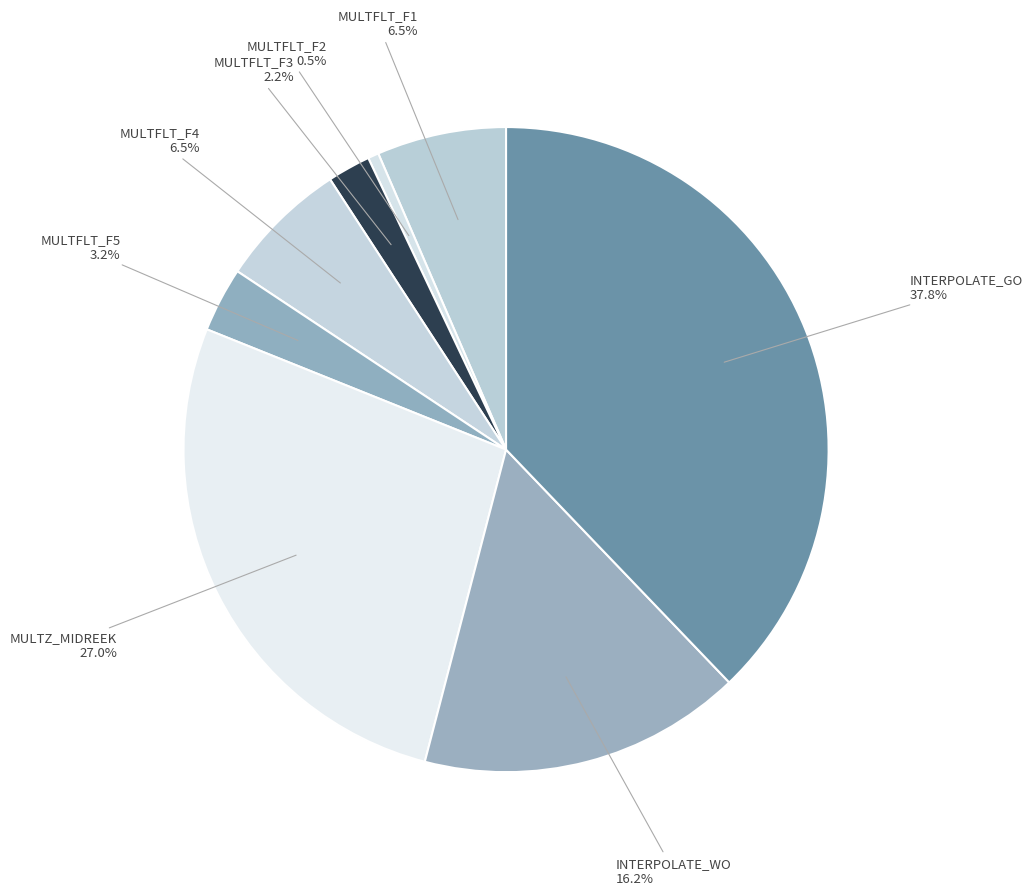

Which category has the biggest portion of the pie?

INTERPOLATE_GO